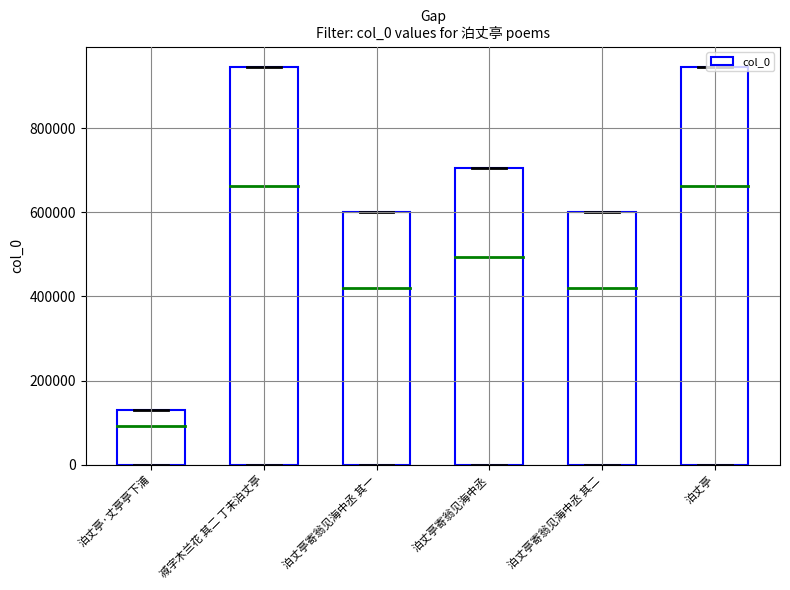

How many categories are shown in the chart?

6